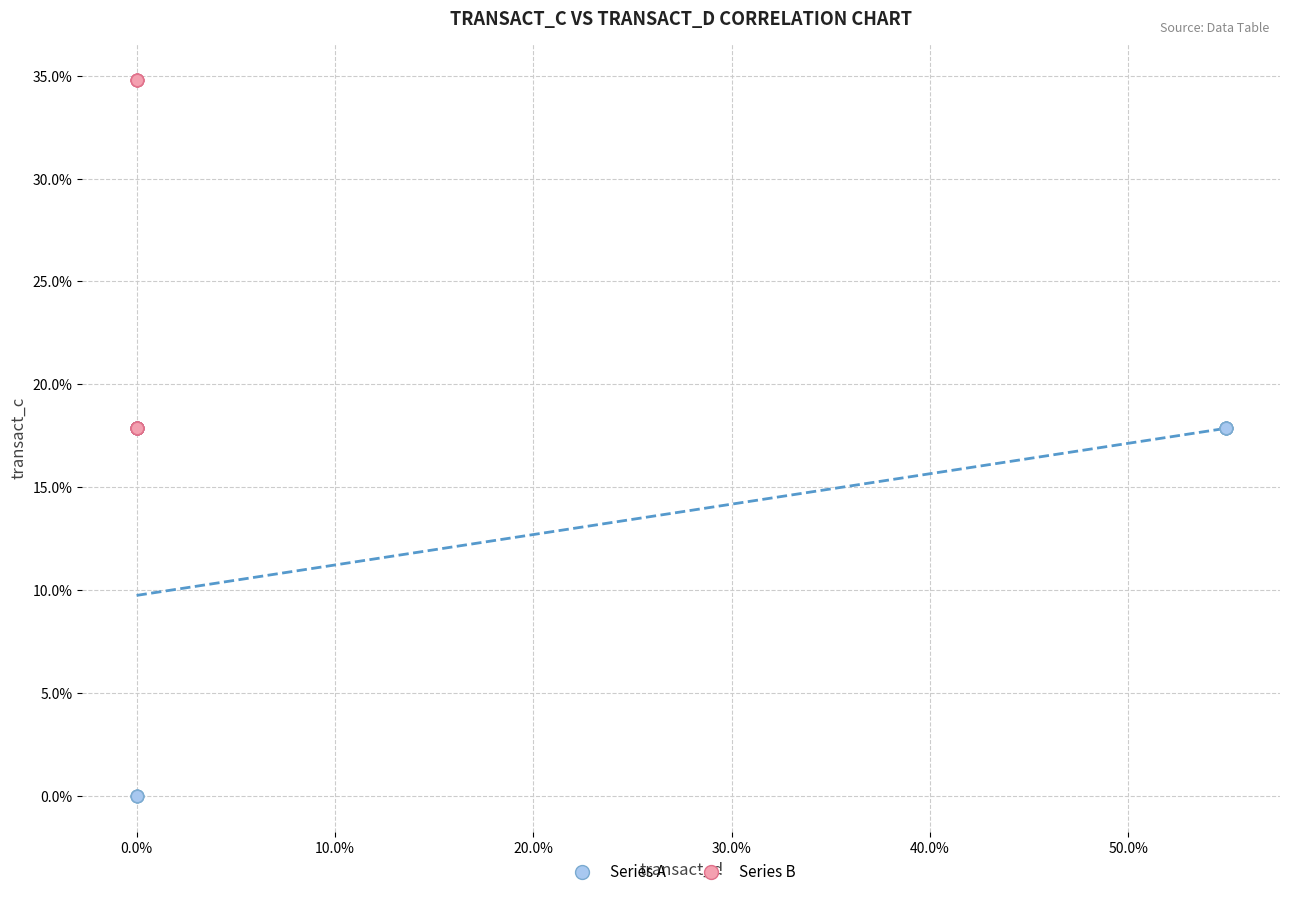

Which series contains the lowest Y value?

Series A